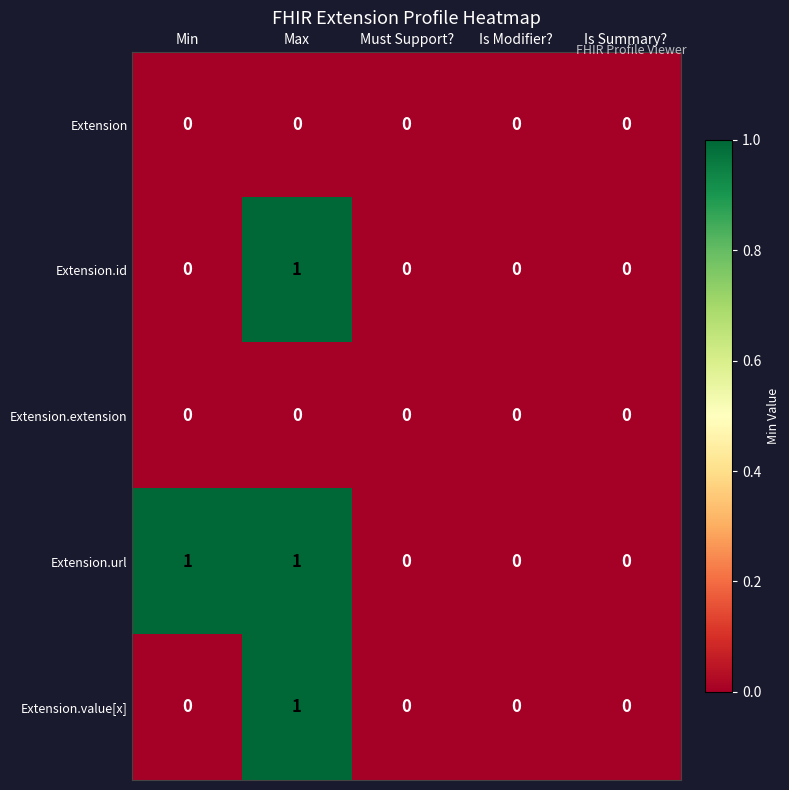

Count the Extension.url values in the range 0 to 1.

5